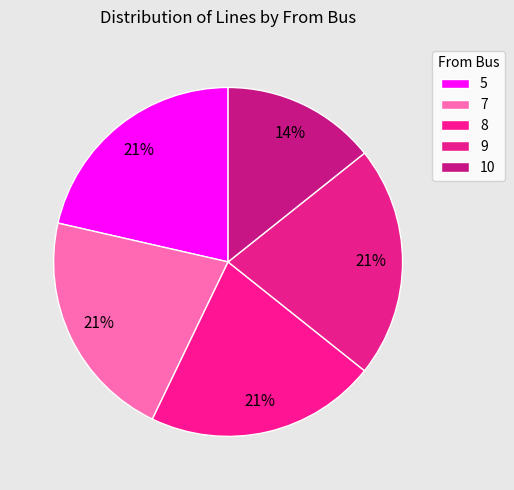

Combined, what portion of the pie is 5 and 10?

35.7%